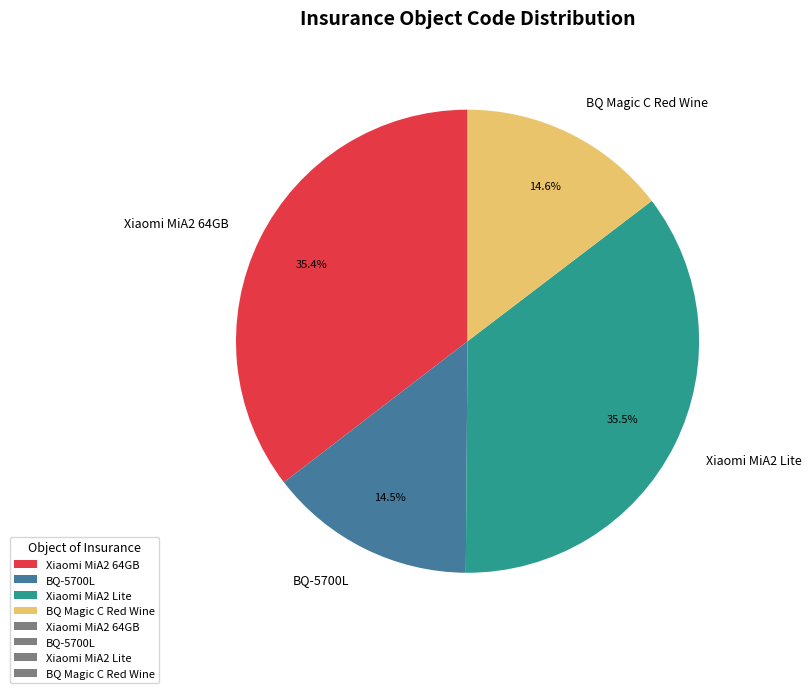

Does any single category account for the majority?

No